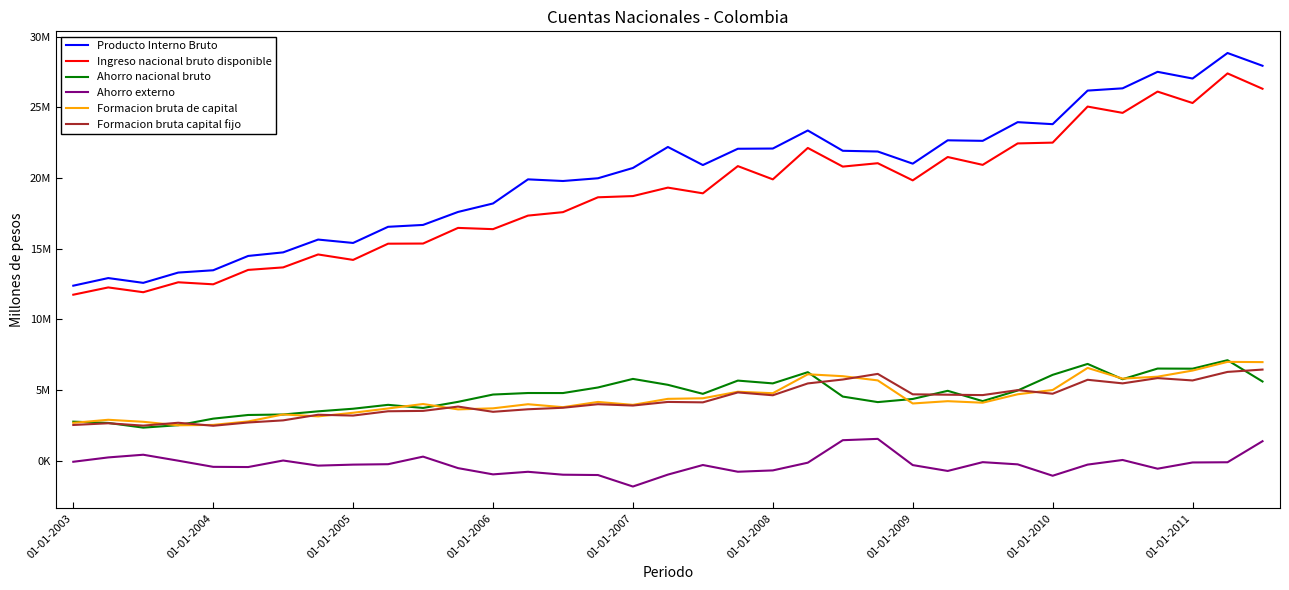

Does the chart have visible grid lines?

No